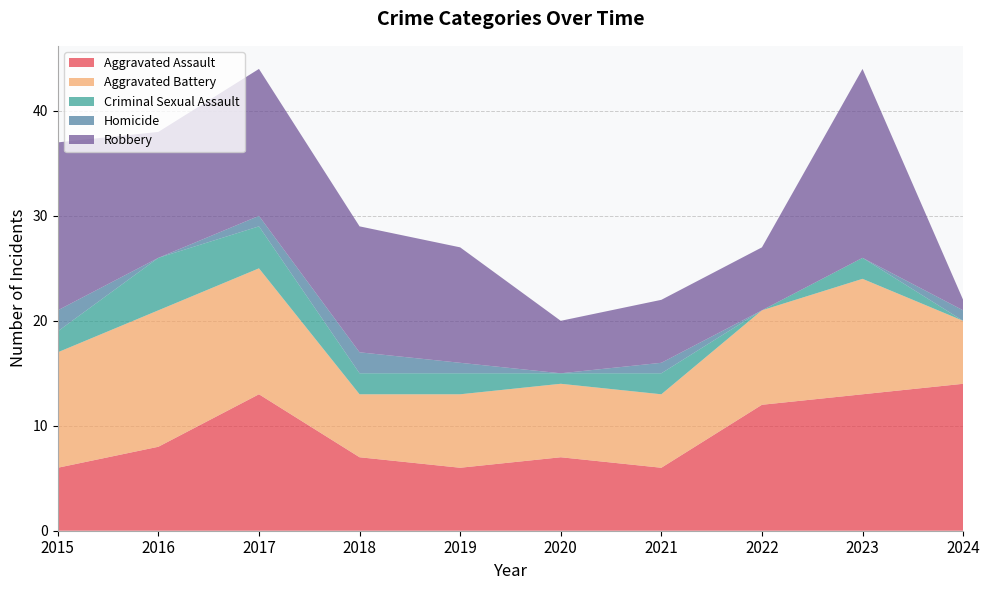

Reading right to left, transcribe all the data shown in this chart.

Aggravated Assault: 14	13	12	6	7	6	7	13	8	6
Aggravated Battery: 6	11	9	7	7	7	6	12	13	11
Criminal Sexual Assault: 0	2	0	2	1	2	2	4	5	2
Homicide: 1	0	0	1	0	1	2	1	0	2
Robbery: 1	18	6	6	5	11	12	14	12	16